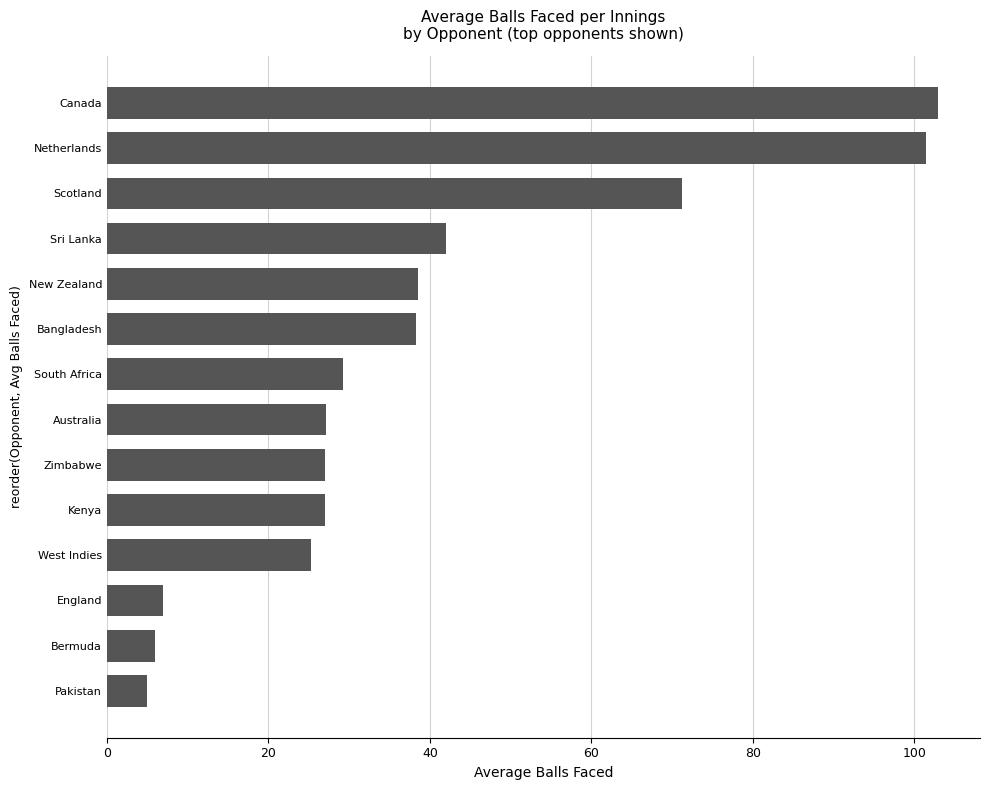

Are the bars horizontal?

Yes